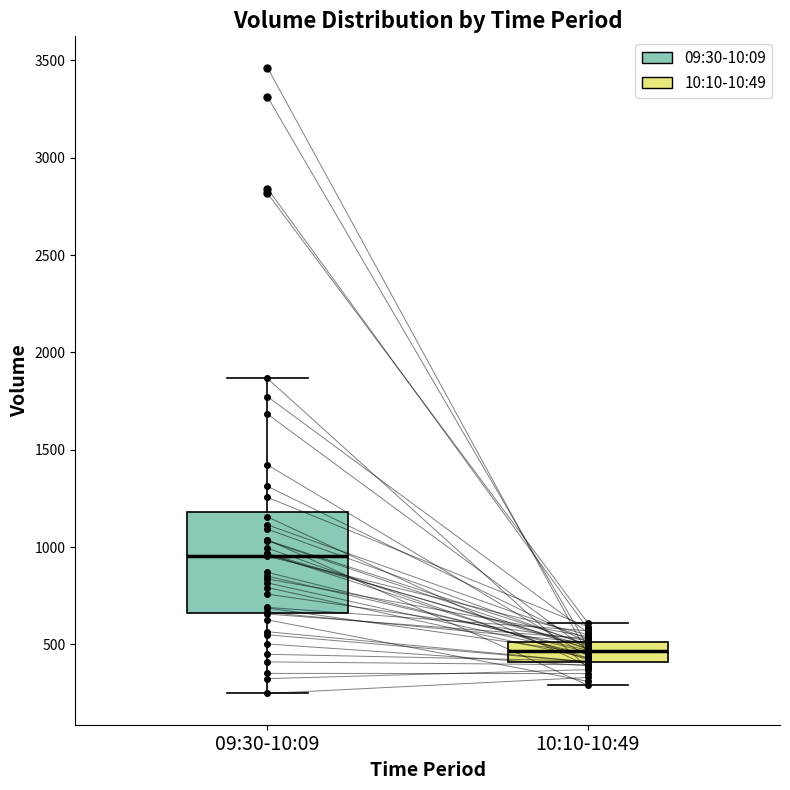

Reading left to right, read every box against the y-axis: the position of its median line, the range the box covers, and the ends of its whiskers. The values are not printed on the chart, so give them approximately, as read against the axis.

09:30-10:09: median 950, box 650 to 1200, whiskers 250 to 1850
10:10-10:49: median 450, box 400 to 500, whiskers 300 to 600